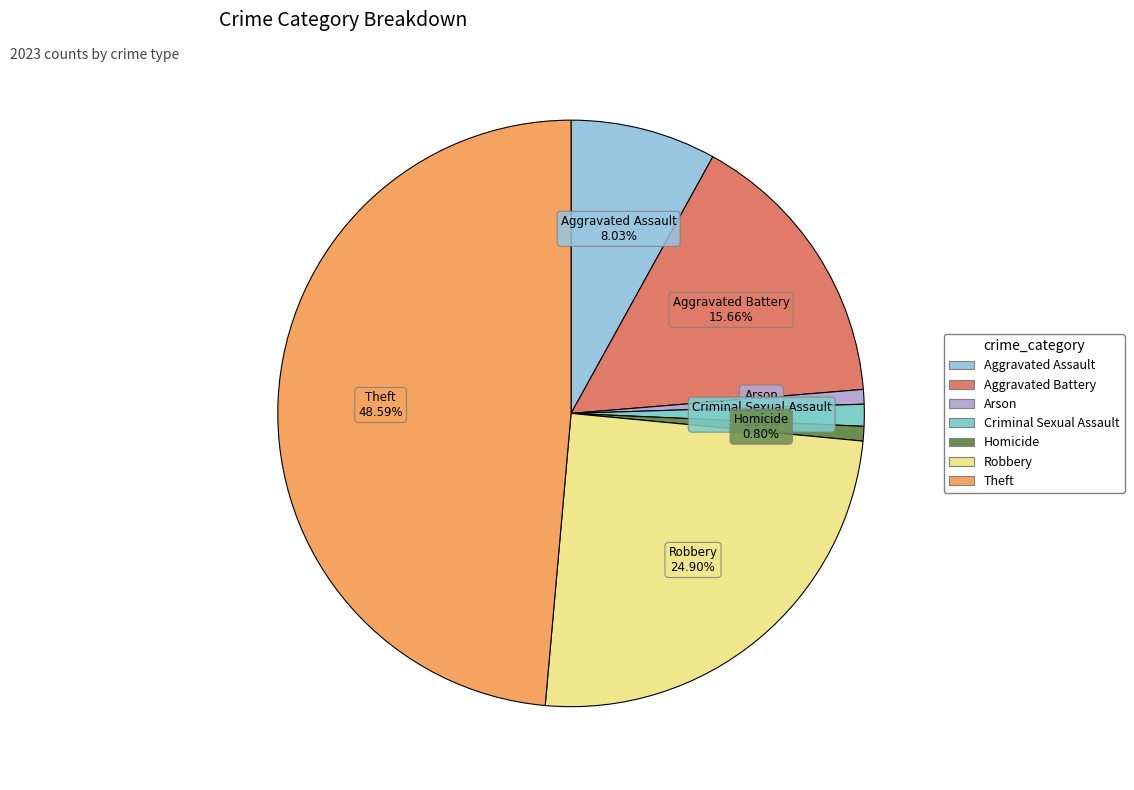

To the nearest percent, what portion does Aggravated Battery represent?

16%